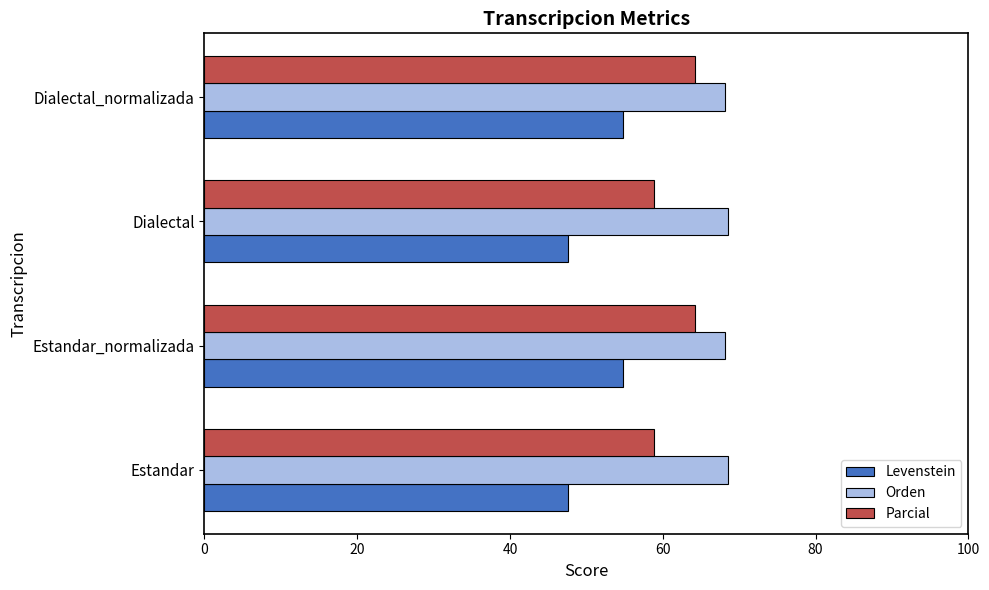

What is the average value of the Orden series?

68.3